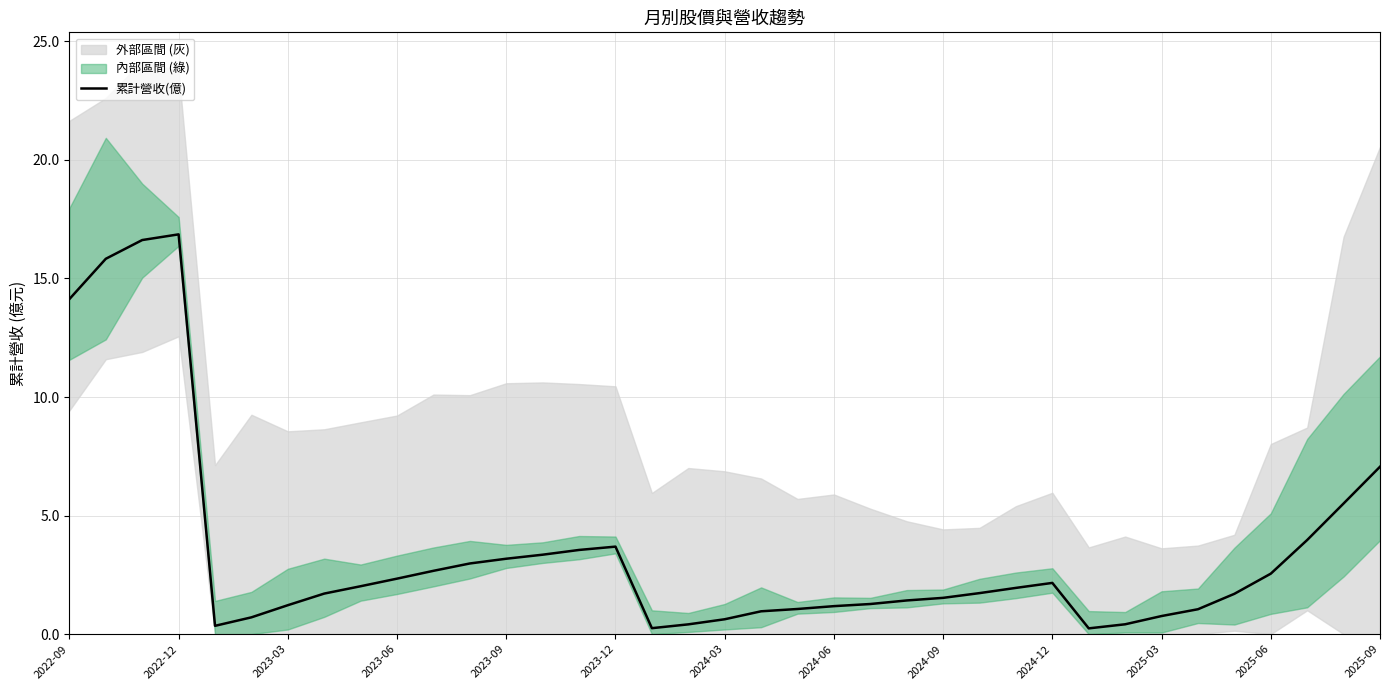

Count the number of categories in the chart.

37